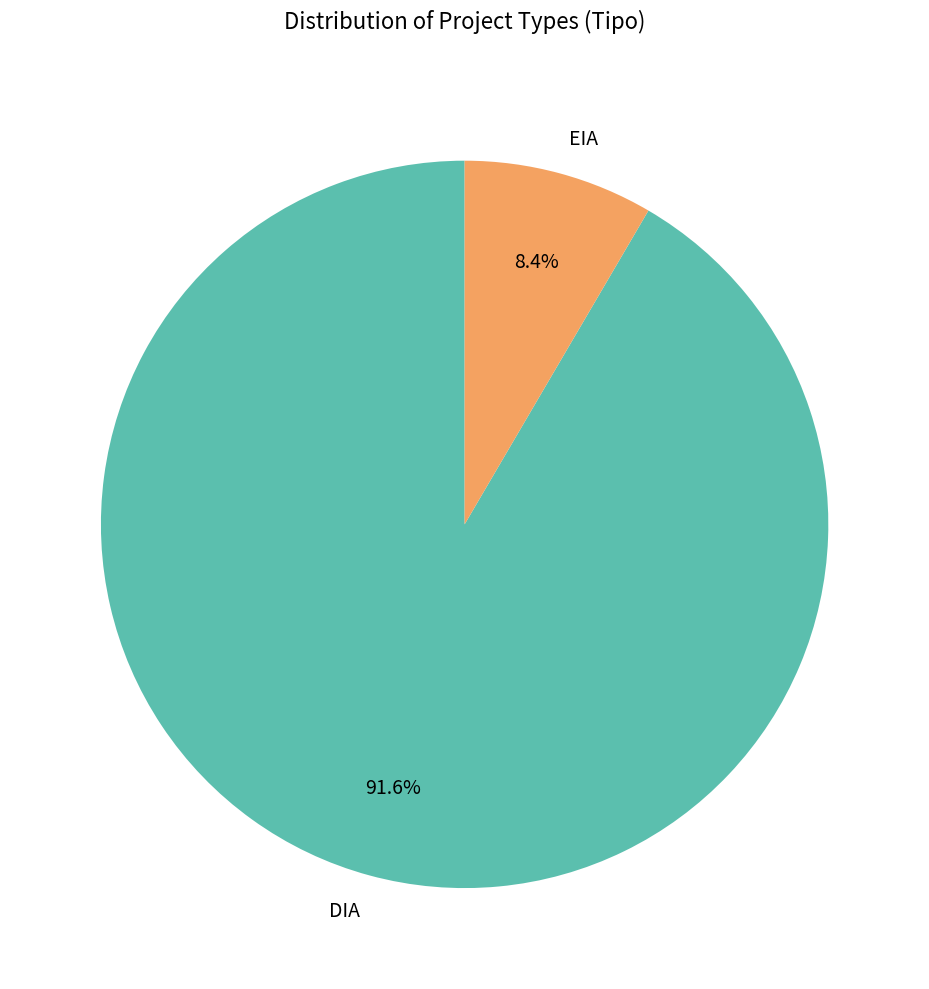

Which slice is the smallest?

EIA